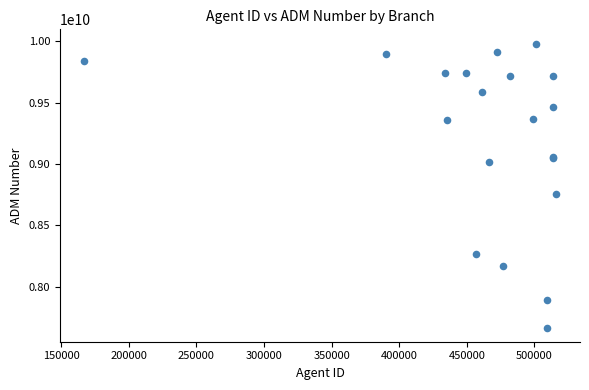

What Y value in the scatter plot is closest to 8824581991?

8755310225